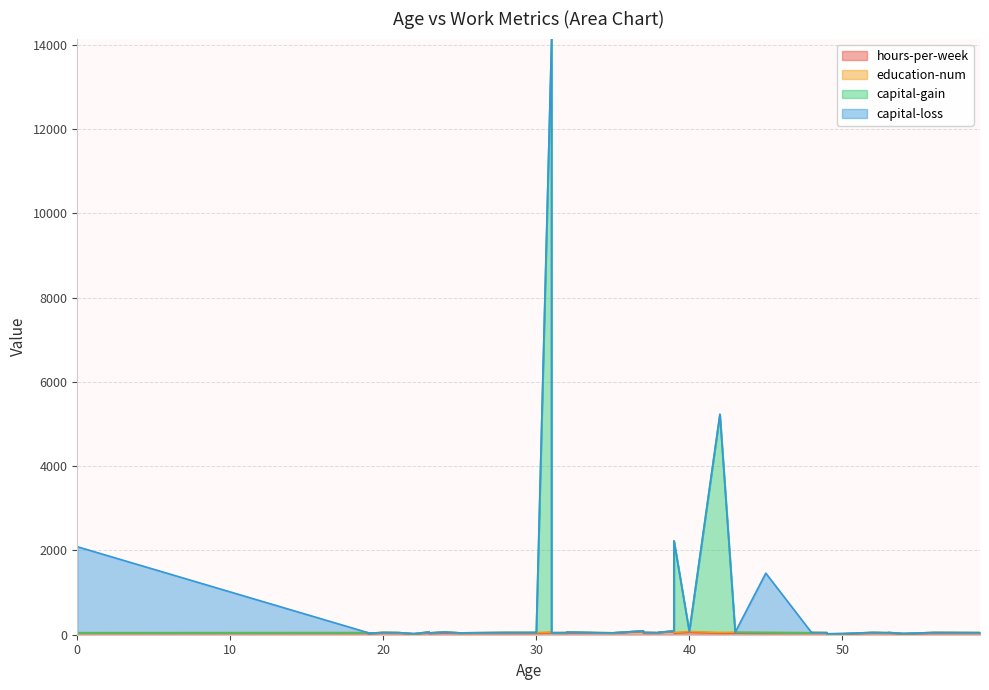

What is the difference between the maximum and minimum values in the education-num series?

12